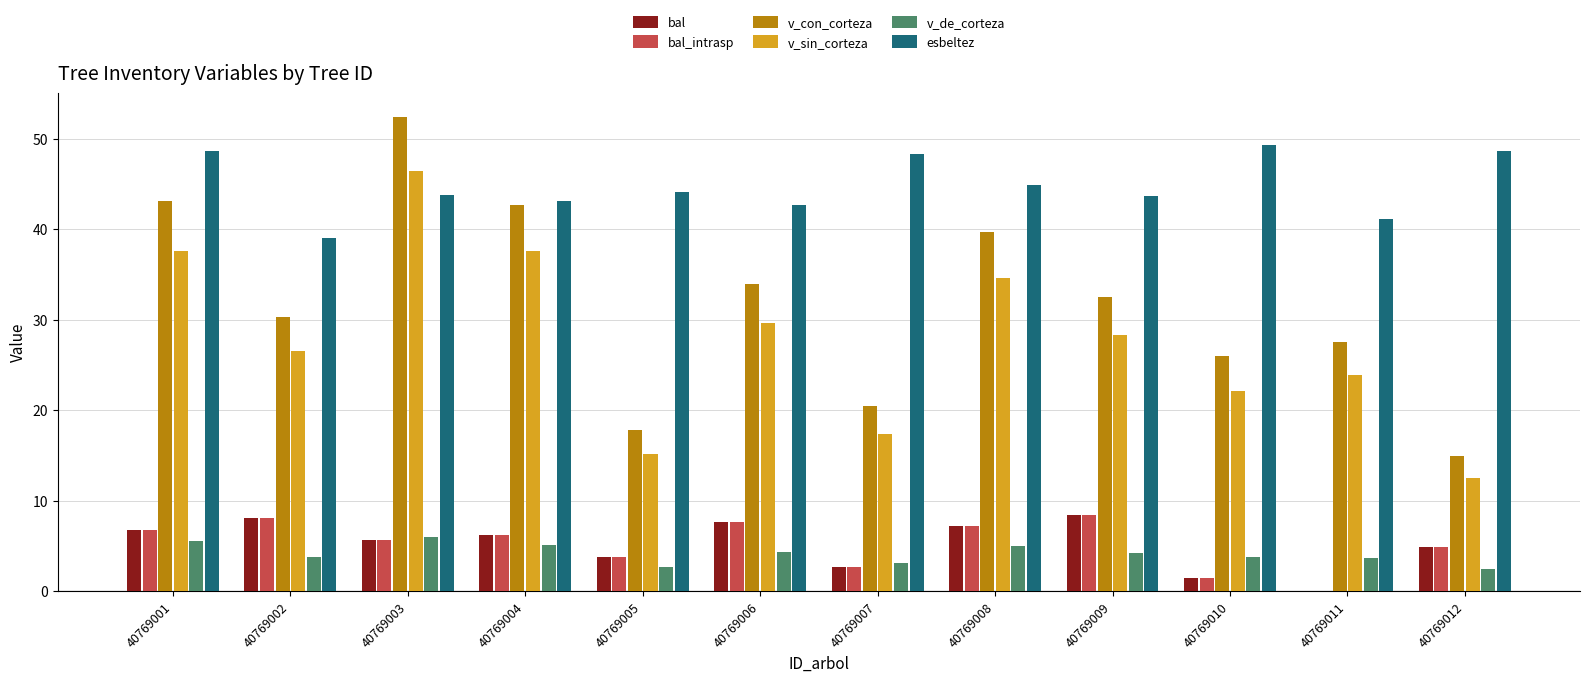

What is the approximate value of v_sin_corteza at 40769002?

26.6